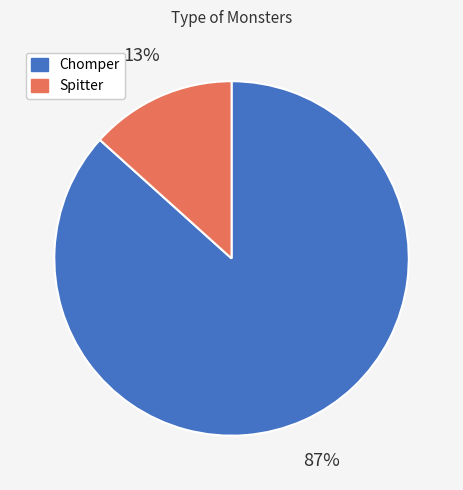

To the nearest percent, what portion does Chomper represent?

87%